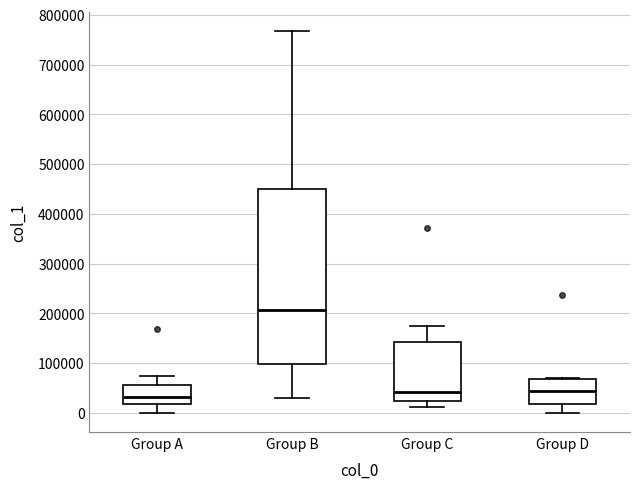

Which box is the tallest, from its lower edge to its upper edge?

Group B